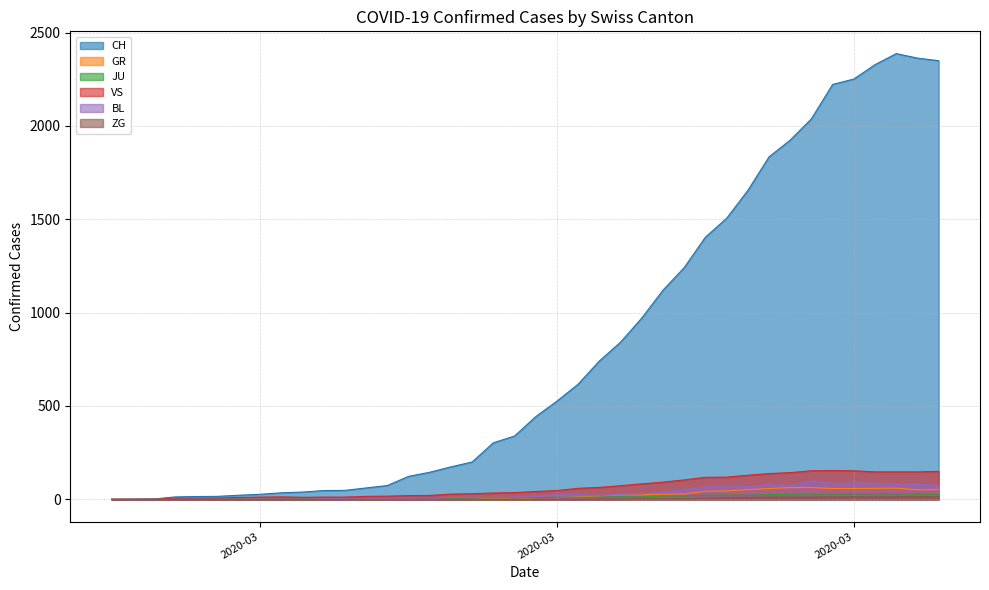

What are all the series names shown in the legend?

CH, GR, JU, VS, BL, ZG